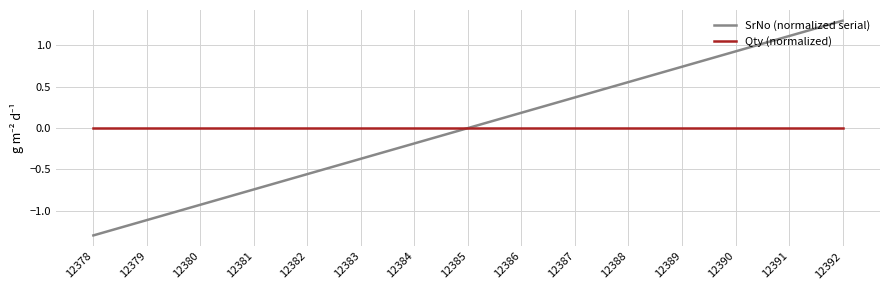

True or false: Qty (normalized) has a value of 0.0 at 12382.

True